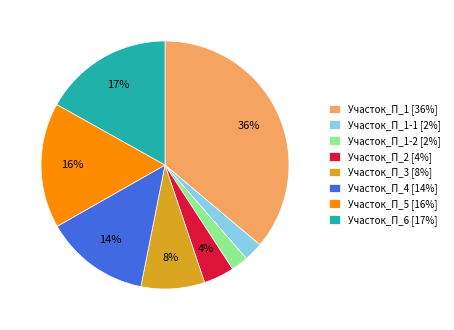

Does any single category account for the majority?

No